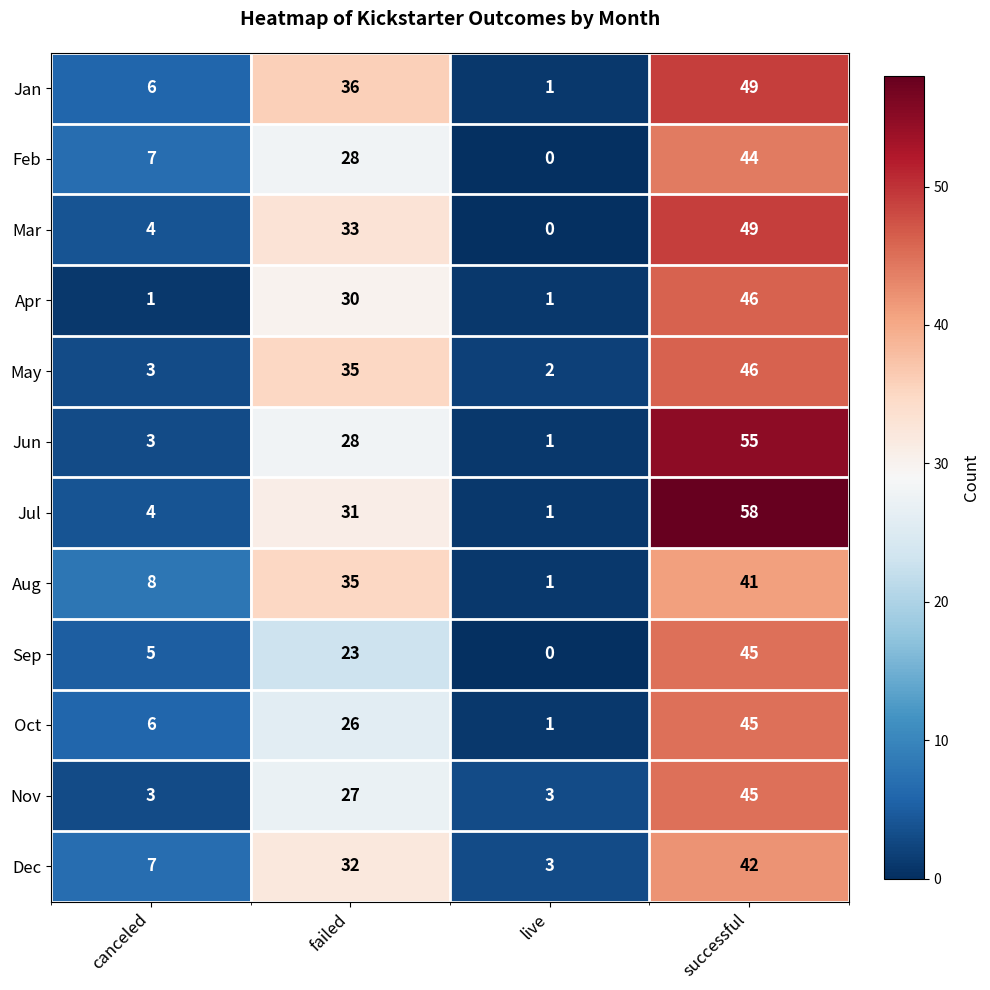

What is the spread (max minus min) of values at successful?

17